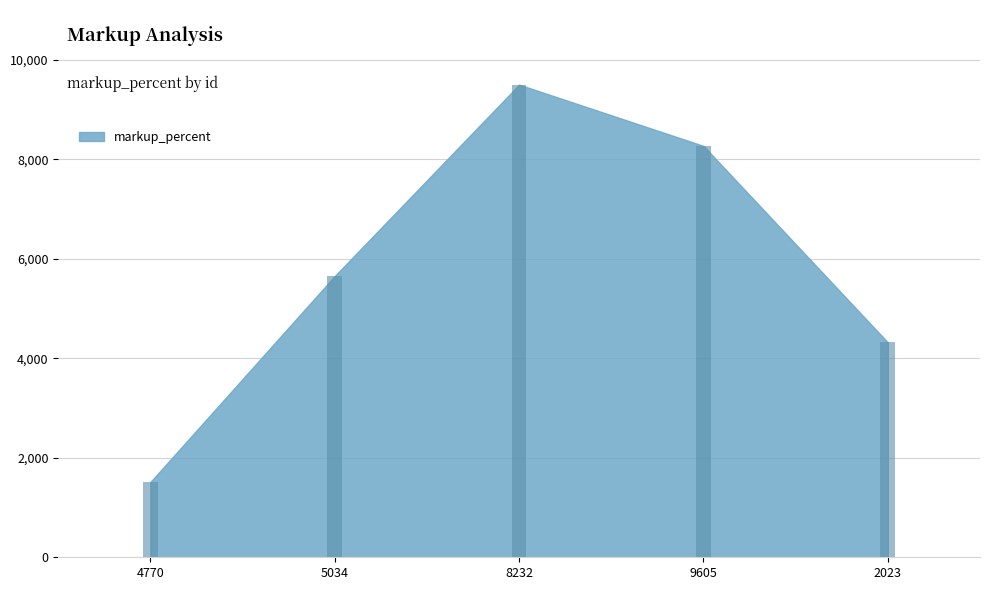

What is the maximum value shown in the chart?

9500.4